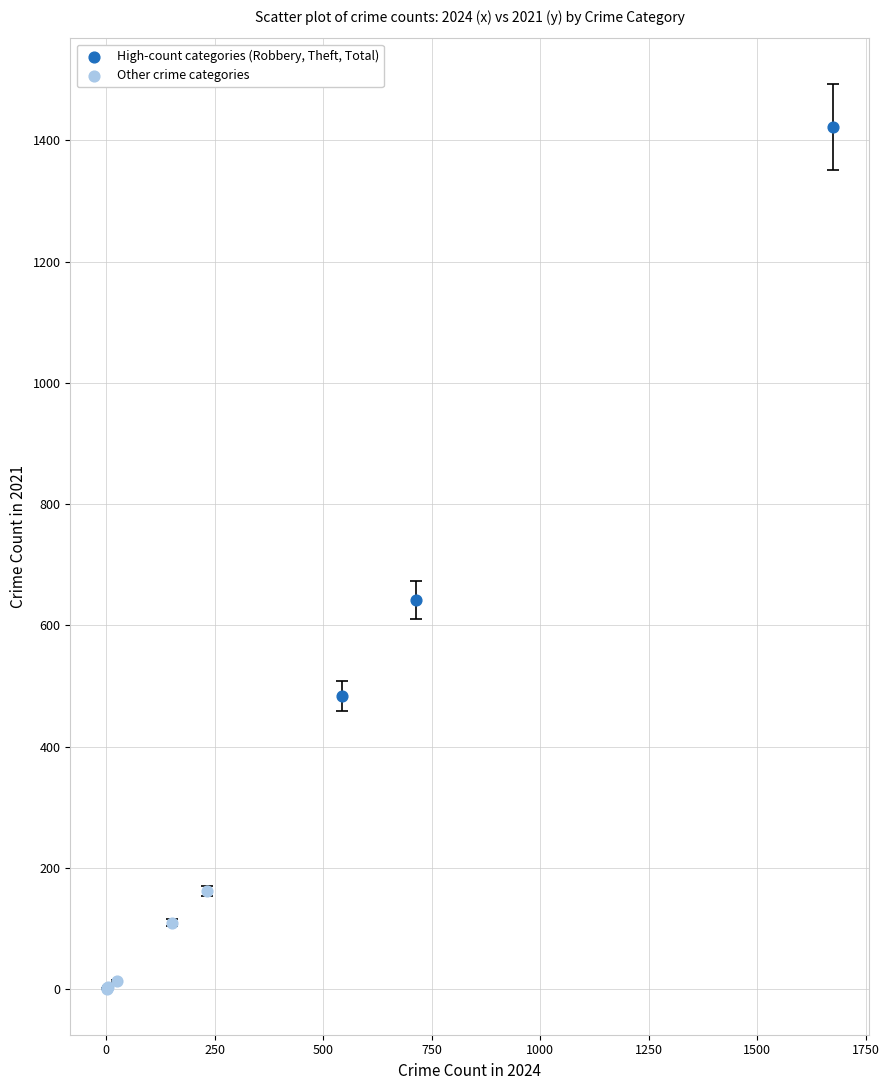

Which series contains the lowest Y value?

Other crime categories